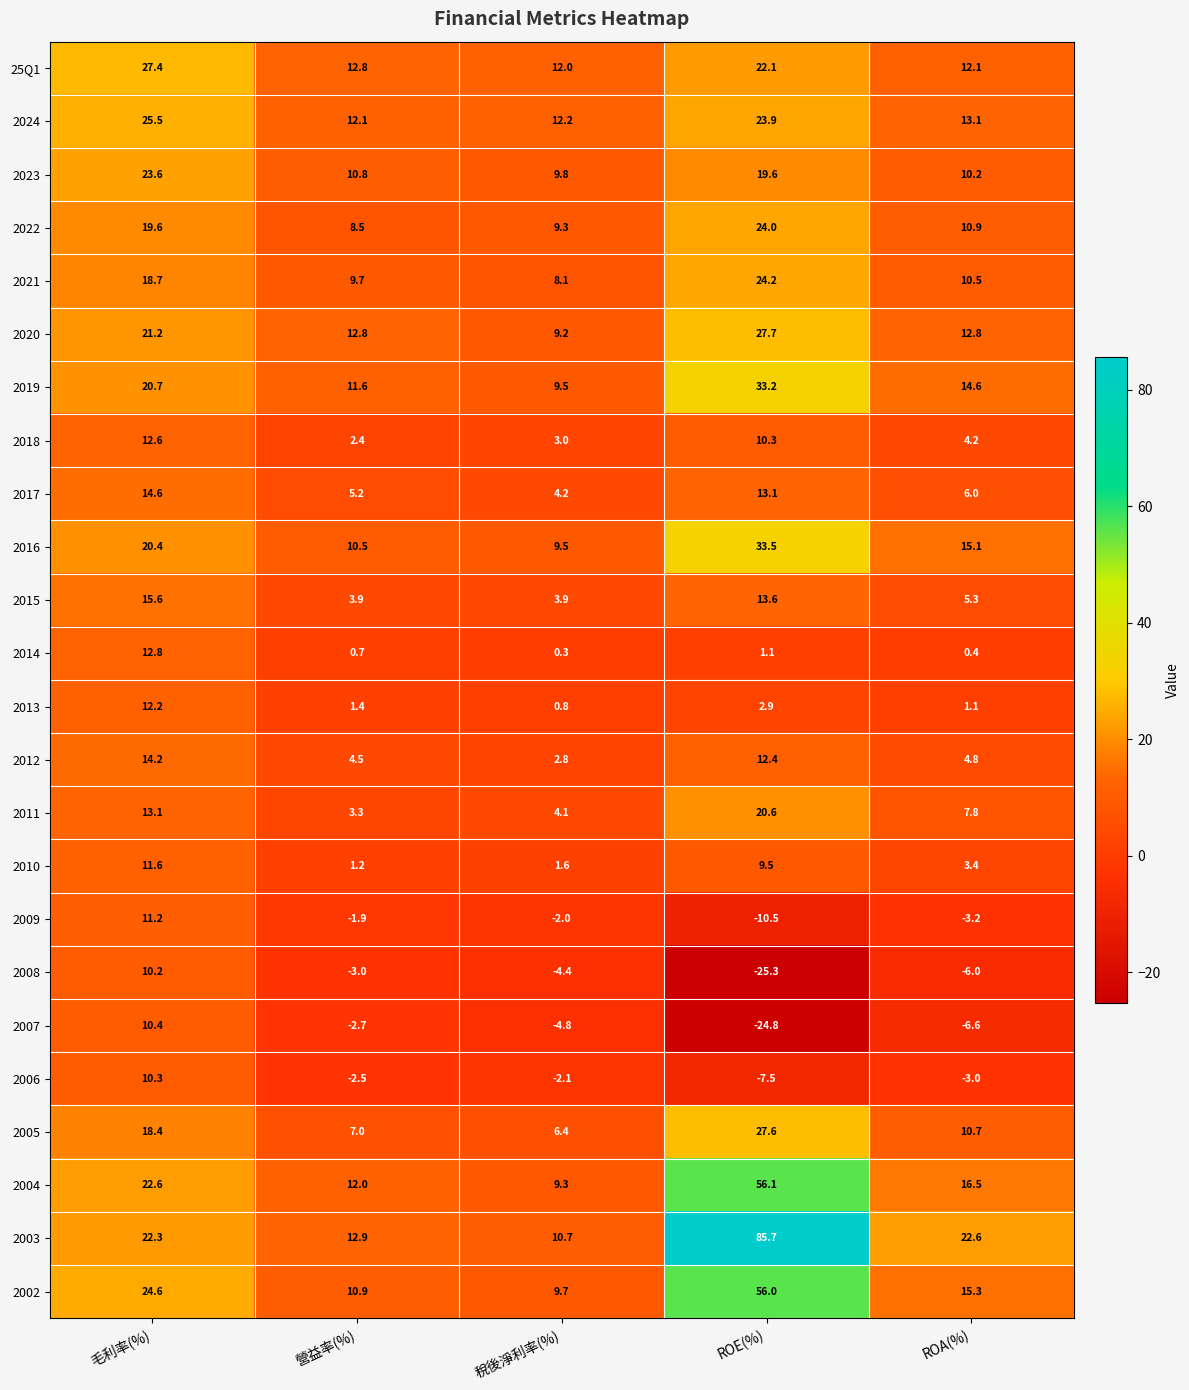

Count the number of data series in this chart.

24